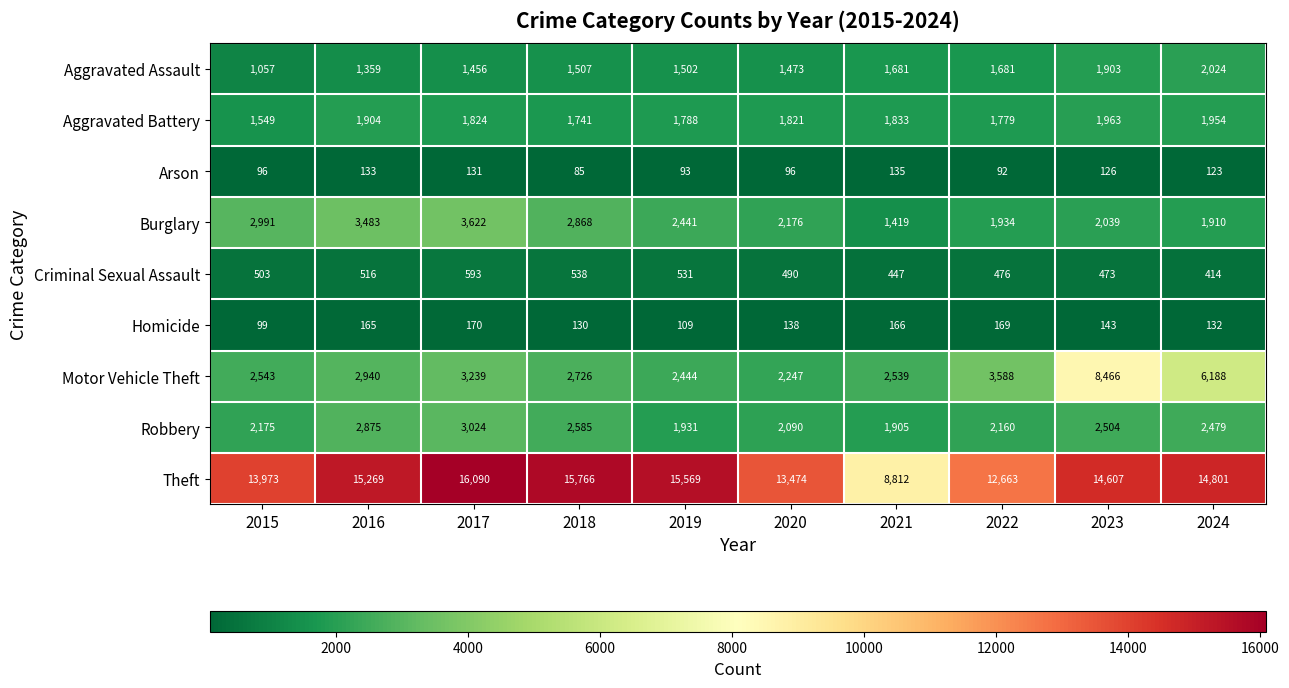

What is the difference between the second highest and minimum values in the Aggravated Battery series?

405